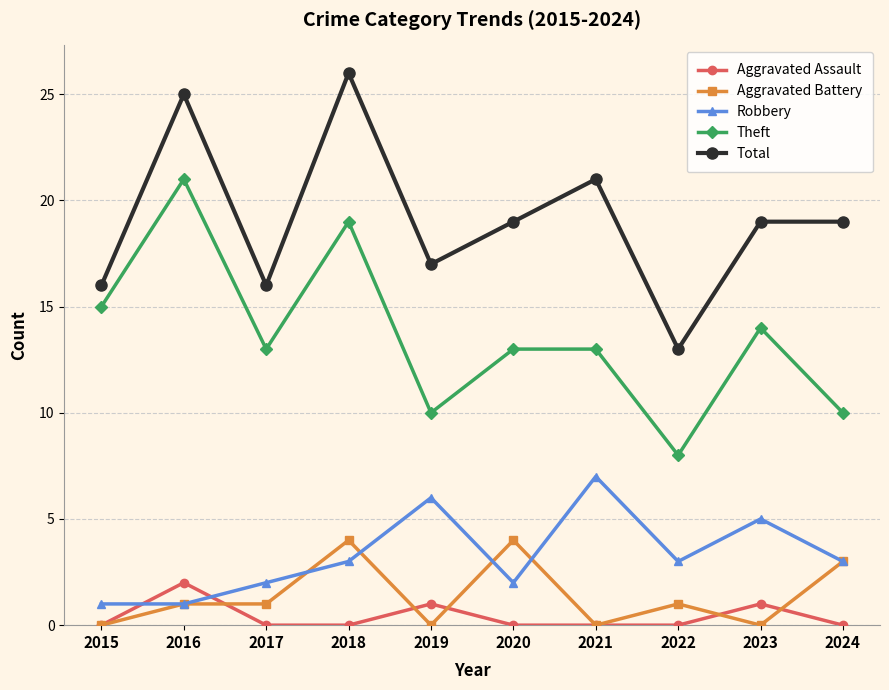

What is the total value across all series at 2020?

38